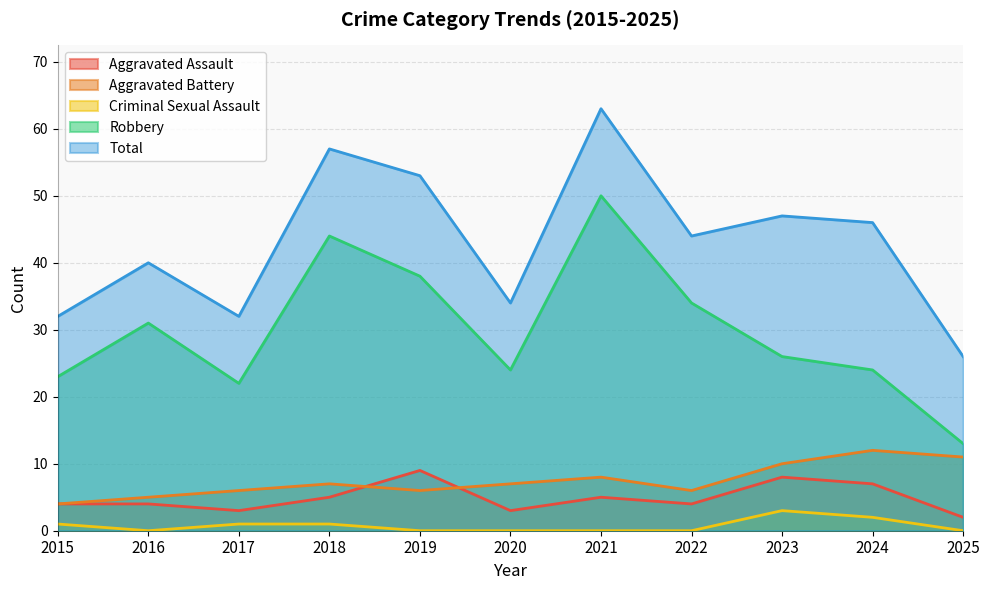

Rank the categories by Criminal Sexual Assault value from highest to lowest.

2023, 2024, 2015, 2017, 2018, 2016, 2019, 2020, 2021, 2022, 2025